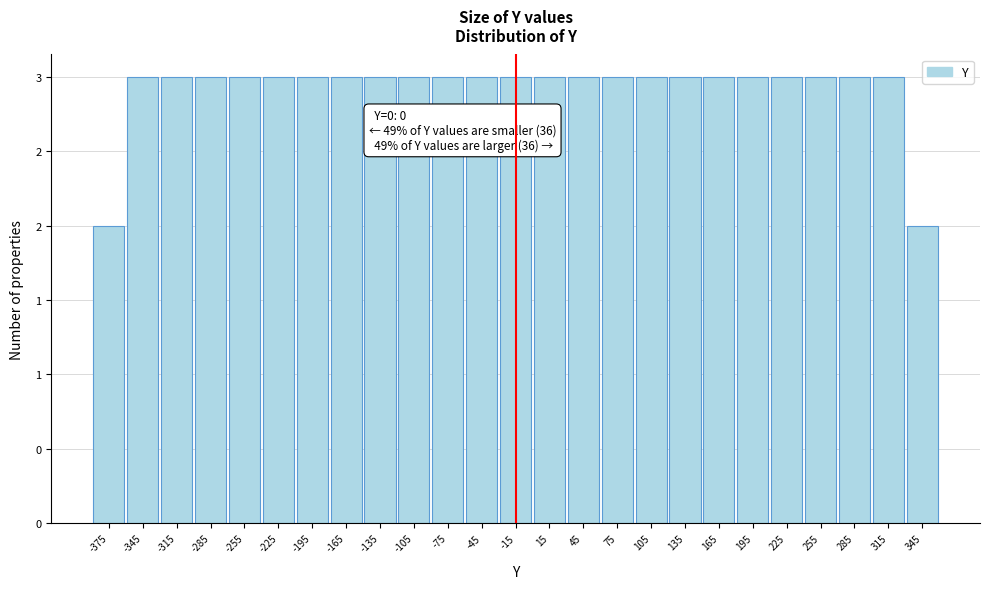

Are the bars horizontal?

No